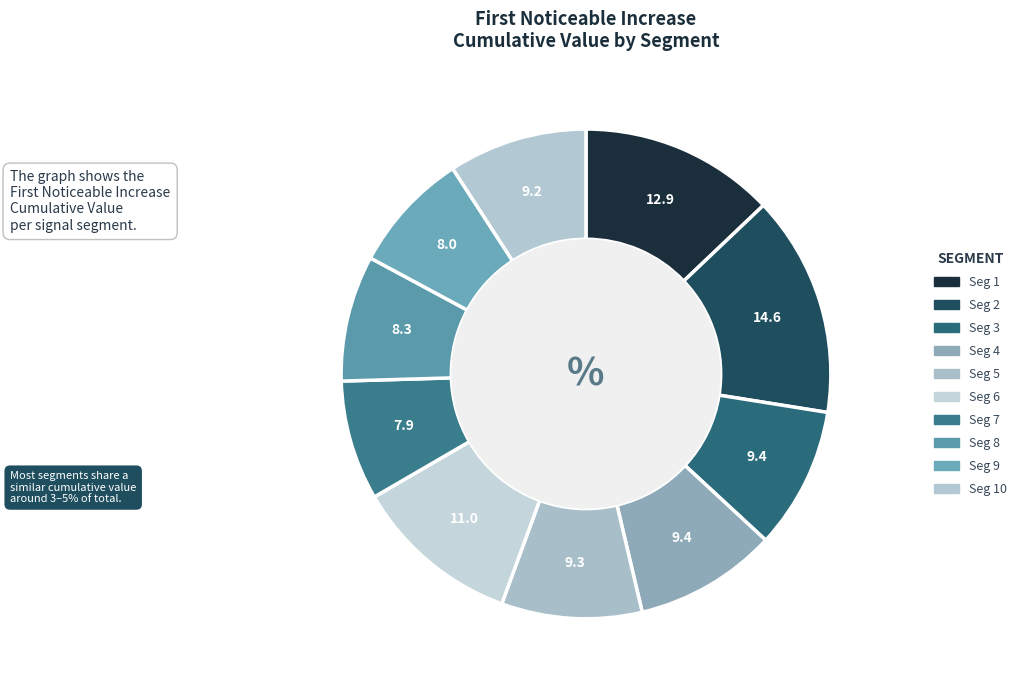

What is the largest slice in the pie chart?

signal segment 2